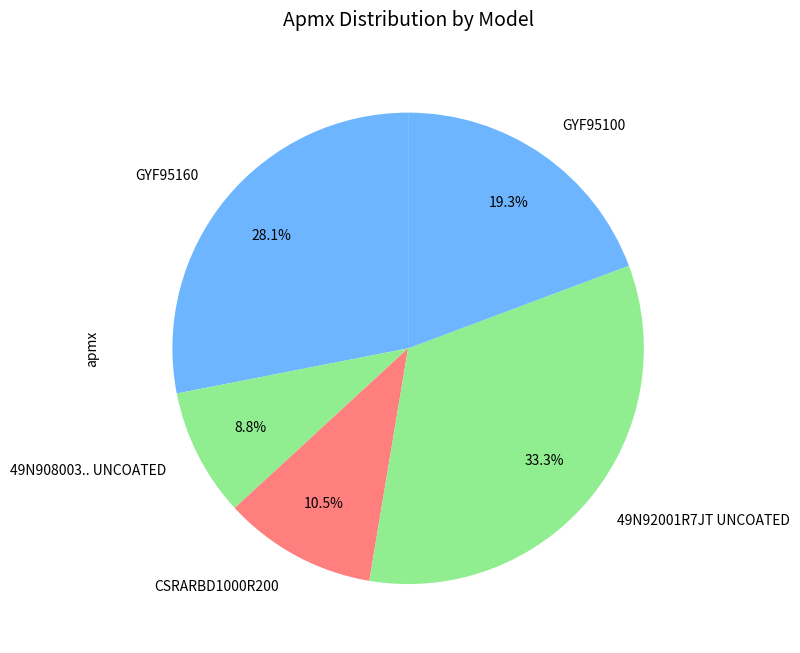

To the nearest percent, what percentage of the pie is 49N908003.. UNCOATED?

9%